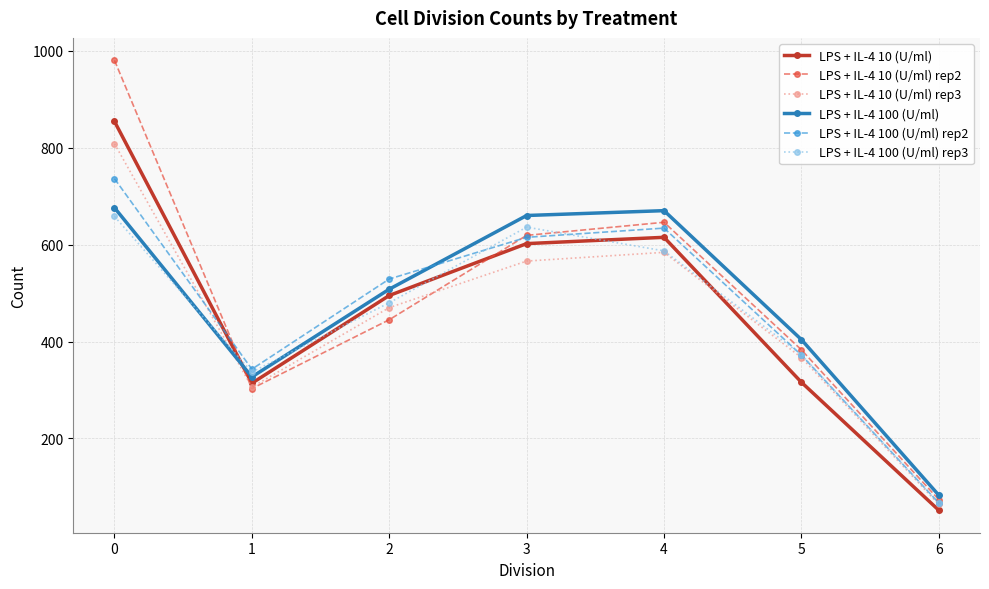

Read the LPS + IL-4 10 (U/ml) rep3 value at 5.

367